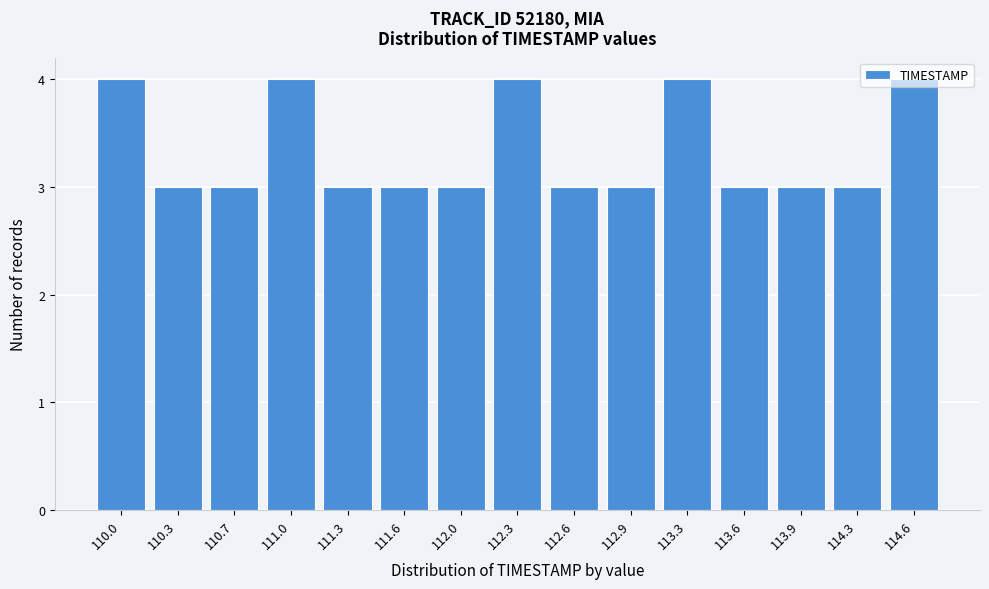

What is the minimum value shown in the chart?

3